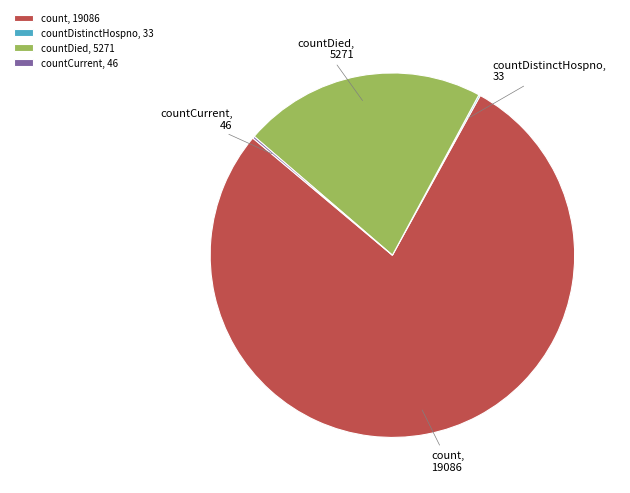

Is the sum of countDied and count greater than half?

Yes